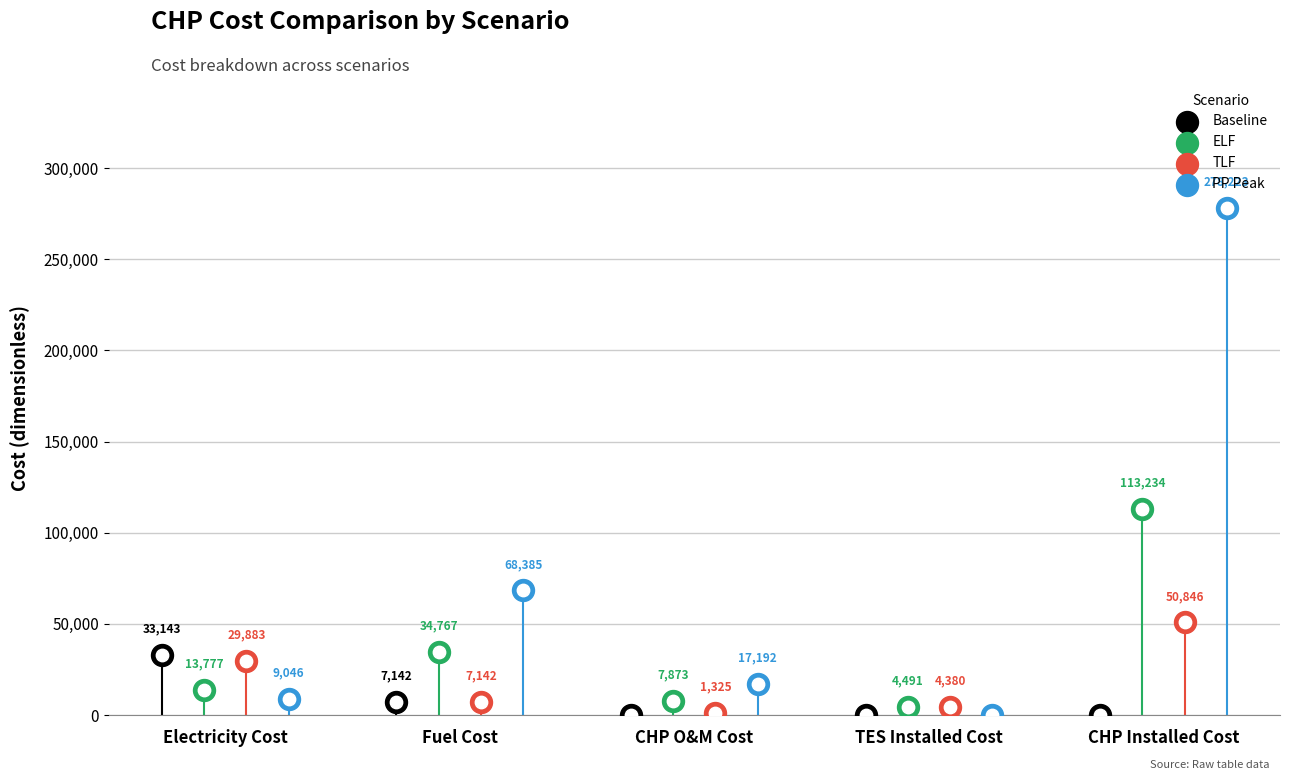

Which series has the largest total across all categories?

PP Peak